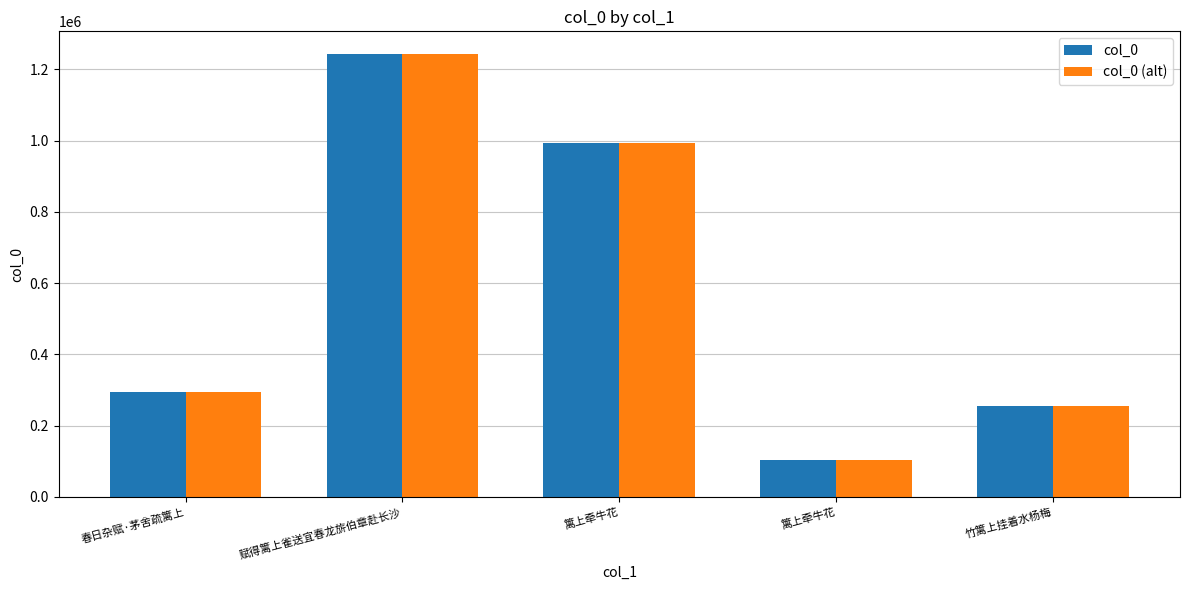

What are all the series names shown in the legend?

col_0, col_0 (alt)